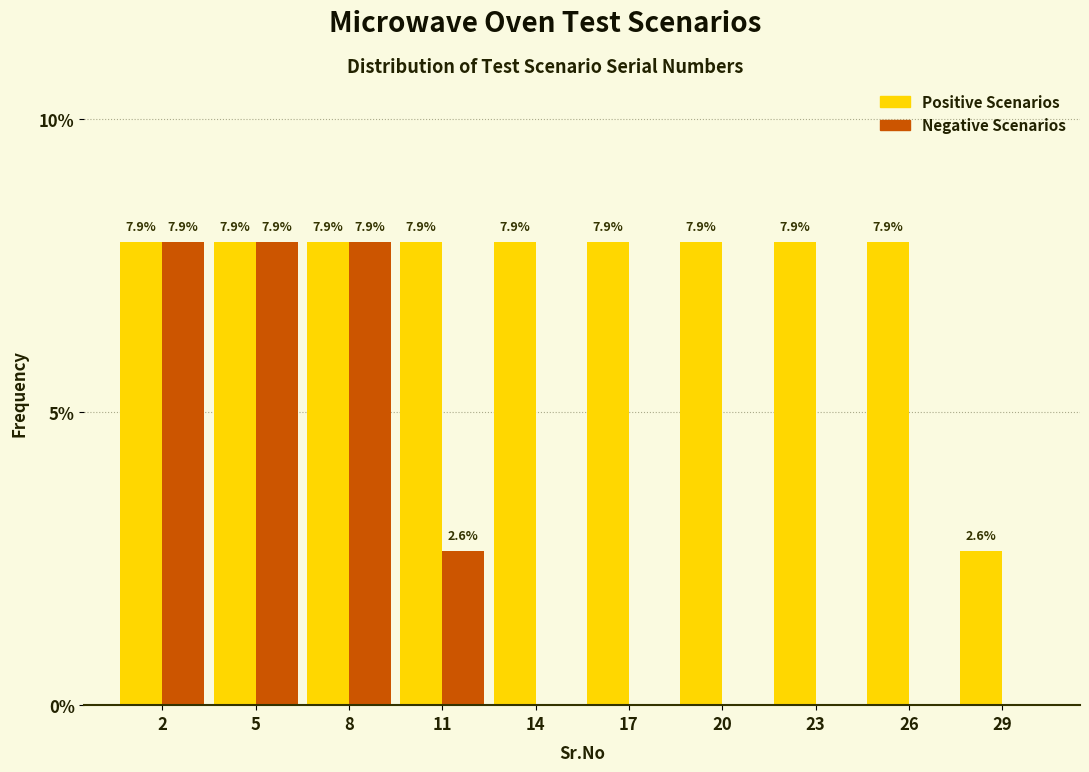

Reading left to right, what are all the values shown in this chart?

Positive: 2=7.9	5=7.9	8=7.9	11=7.9	14=7.9	17=7.9	20=7.9	23=7.9	26=7.9	29=2.6
Negative: 2=7.9	5=7.9	8=7.9	11=2.6	14=0.0	17=0.0	20=0.0	23=0.0	26=0.0	29=0.0